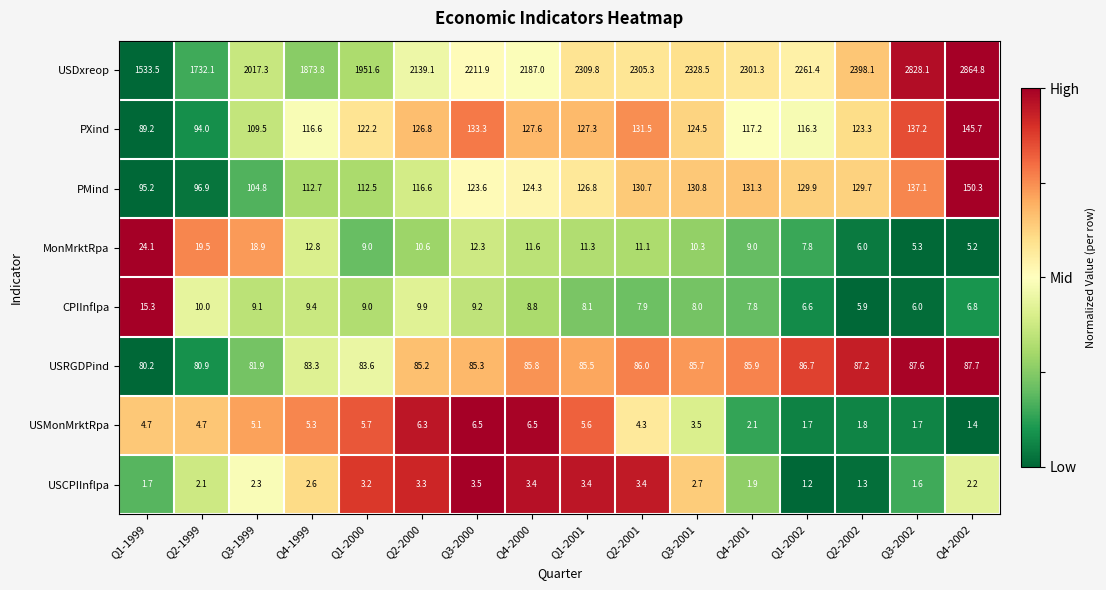

At Q1-2002, list the series in order from smallest to largest.

USCPIInflpa, USMonMrktRpa, CPIInflpa, MonMrktRpa, USRGDPind, PXind, PMind, USDxreop